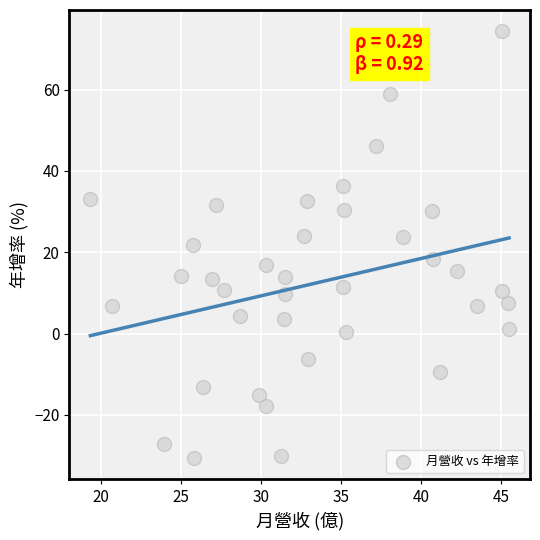

What is the range of Y values (max minus min)?

104.8